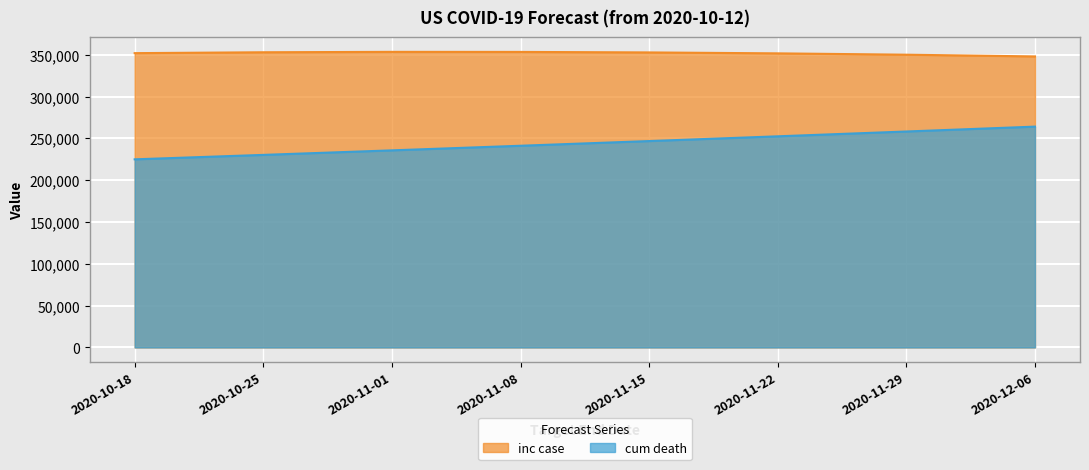

Count the cum death values in the range 235632 to 258188.

5